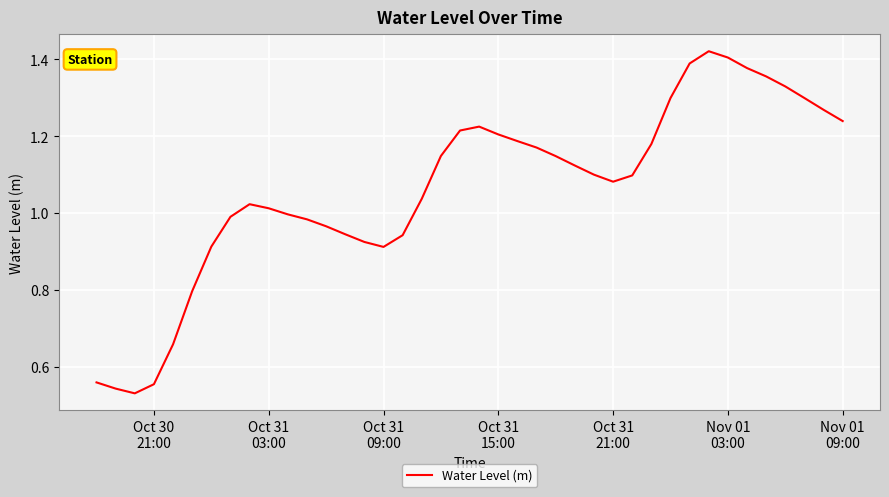

What is the difference between the maximum and minimum values?

0.9